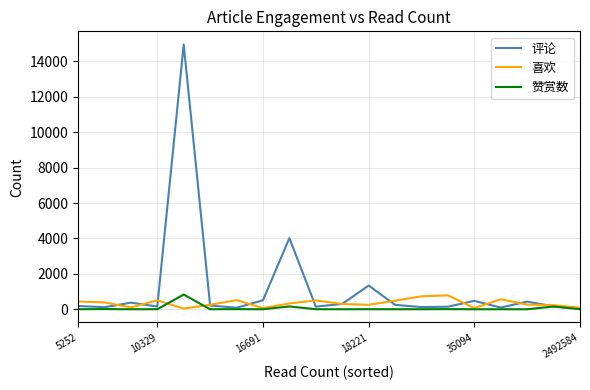

How many series are shown in this chart?

3